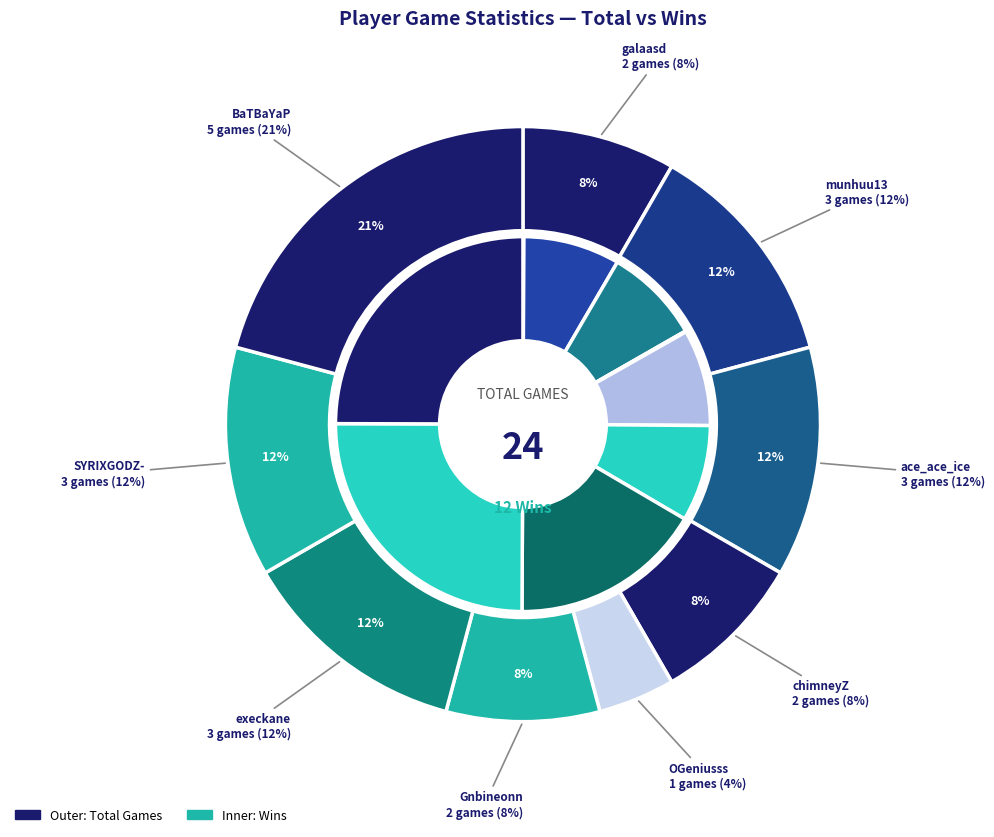

To the nearest percent, what is the difference between the largest and smallest slice percentages?

17%